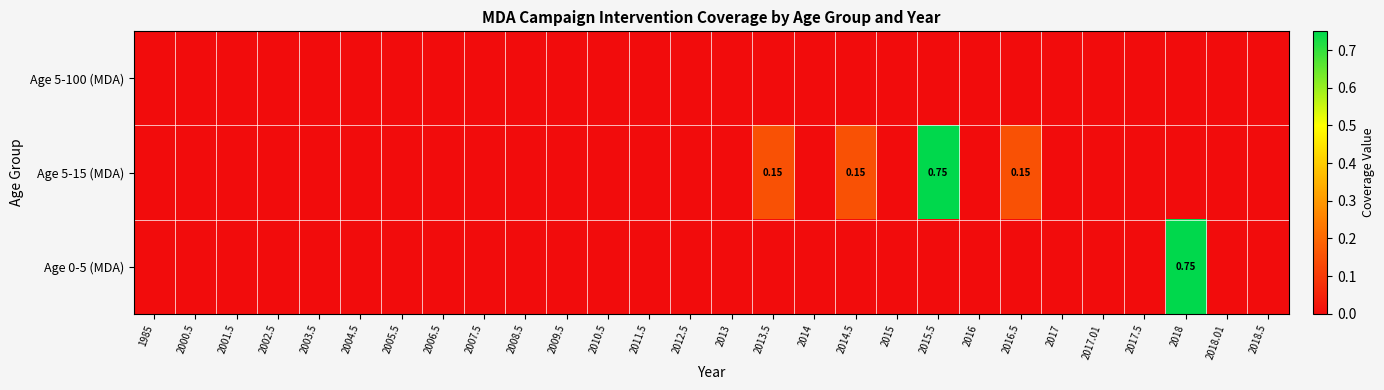

At how many categories does at least one series exceed 0?

5